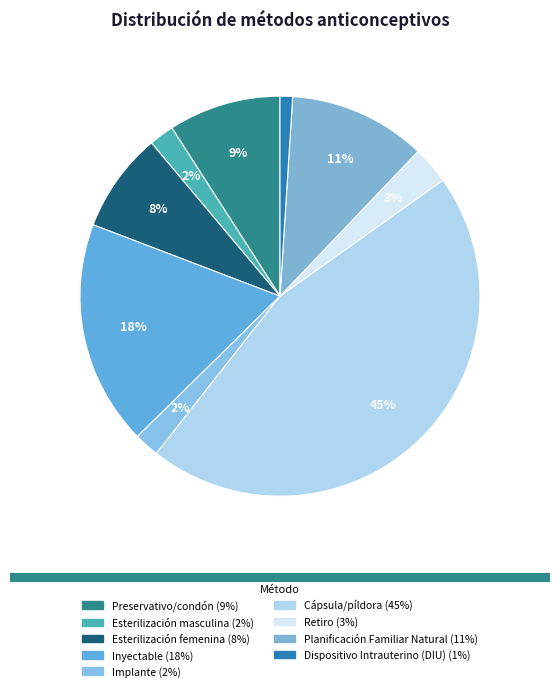

What percentage is the Planificación Familiar Natural slice, to the nearest percent?

11%